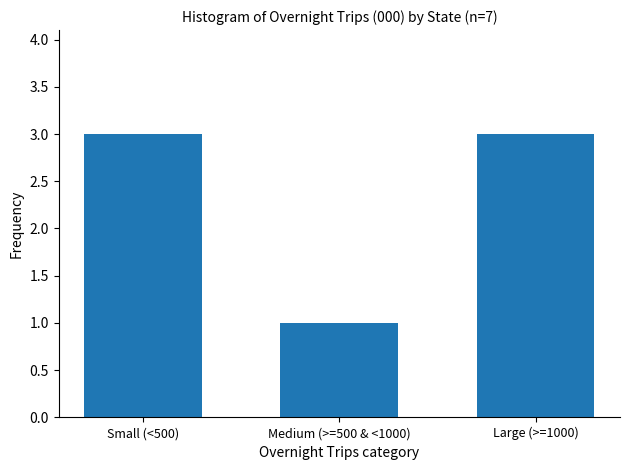

Reading left to right, transcribe all the data shown in this chart.

Small (<500)=3	Medium (>=500 & <1000)=1	Large (>=1000)=3